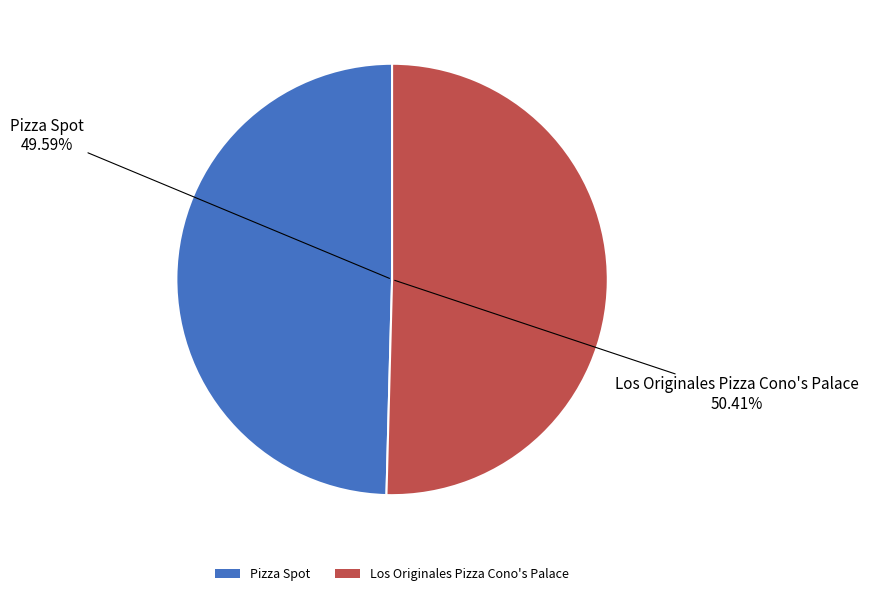

Which slice is the smallest?

Pizza Spot